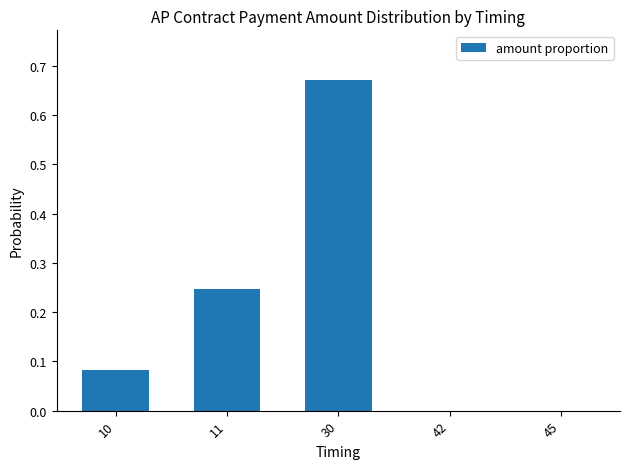

The chart shows a value of 0.0 at 45. True or false?

True